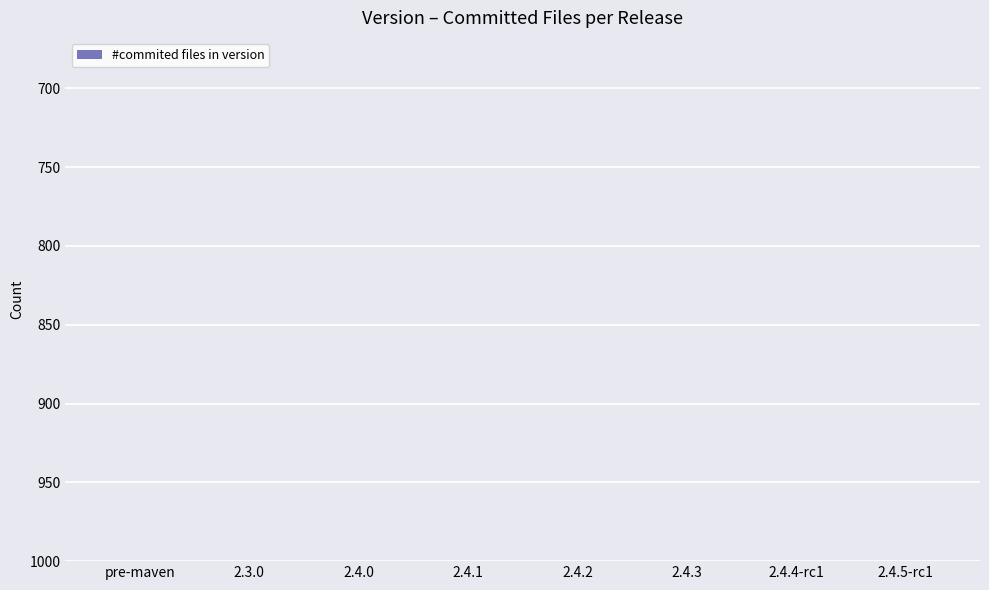

At which category does the chart reach its minimum across all series?

2.4.5-rc1